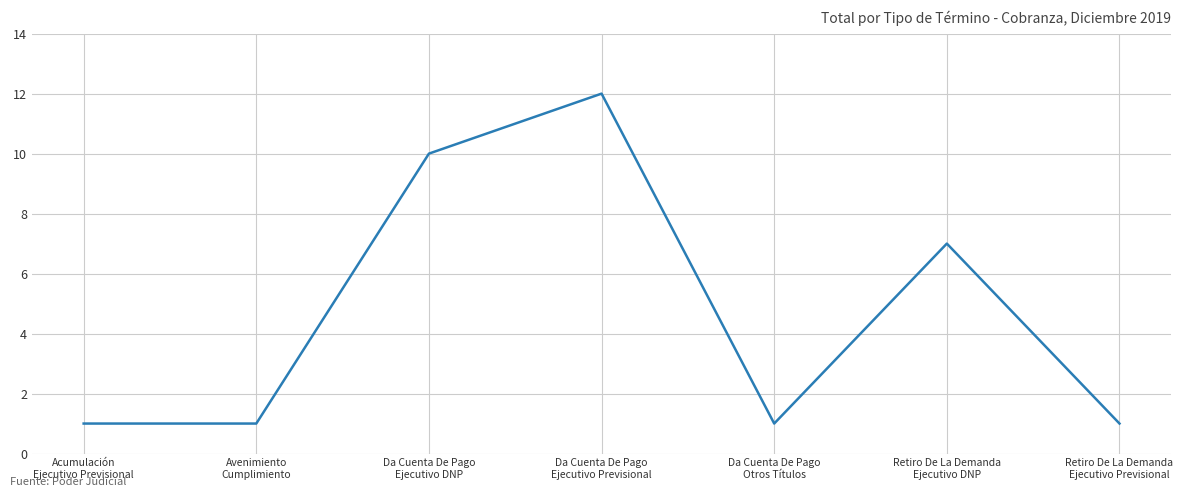

Where is the data nearest to the value 6?

Retiro De La Demanda
Ejecutivo DNP